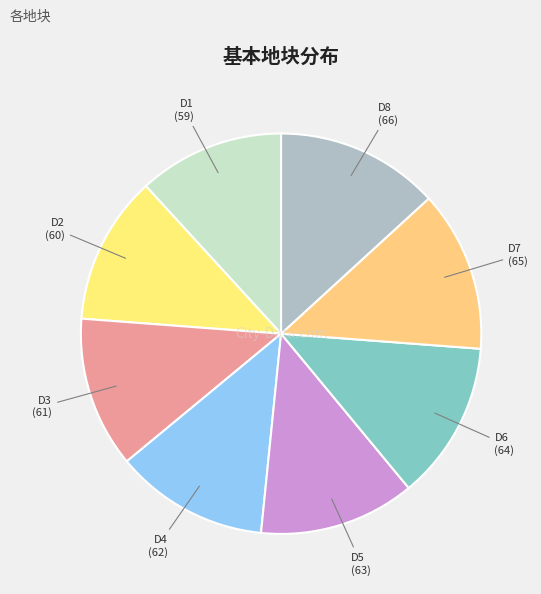

Is it true that D3 is 23% of the pie?

False